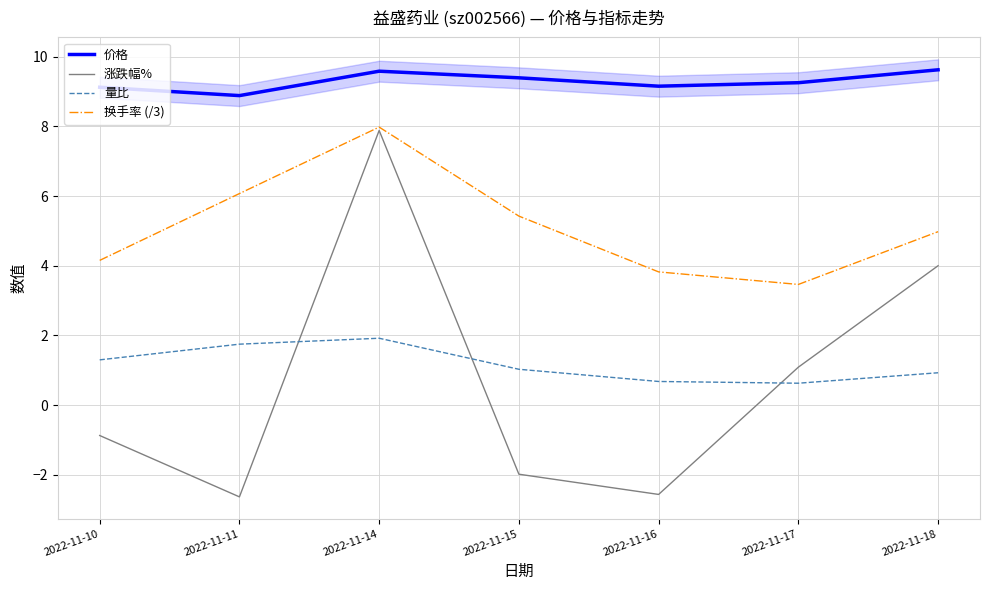

What is the value of the 价格 point at the 2nd from the left?

8.9